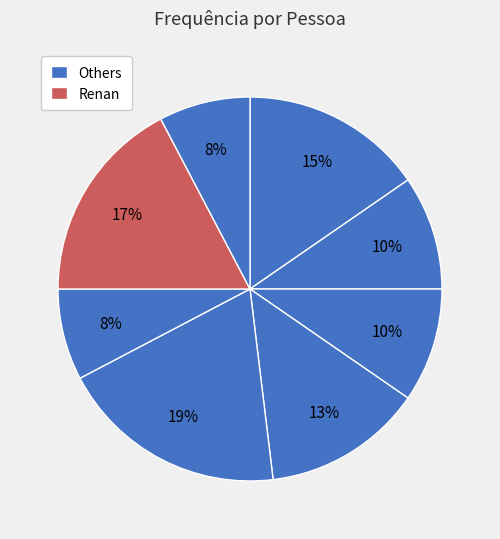

How many slices are in this pie chart?

8